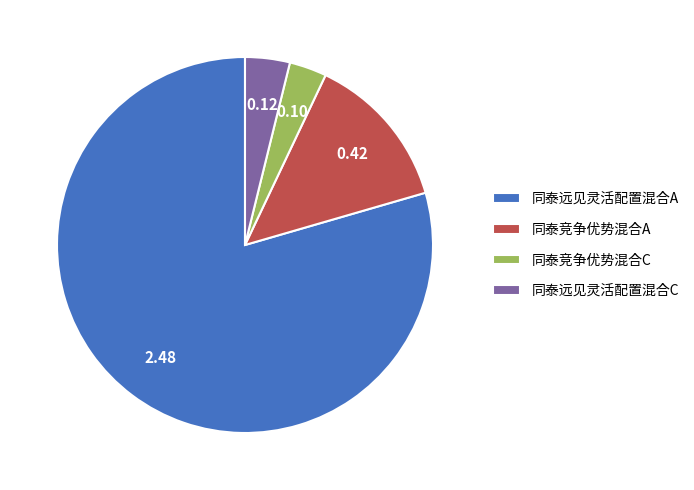

How many slices are in this pie chart?

4